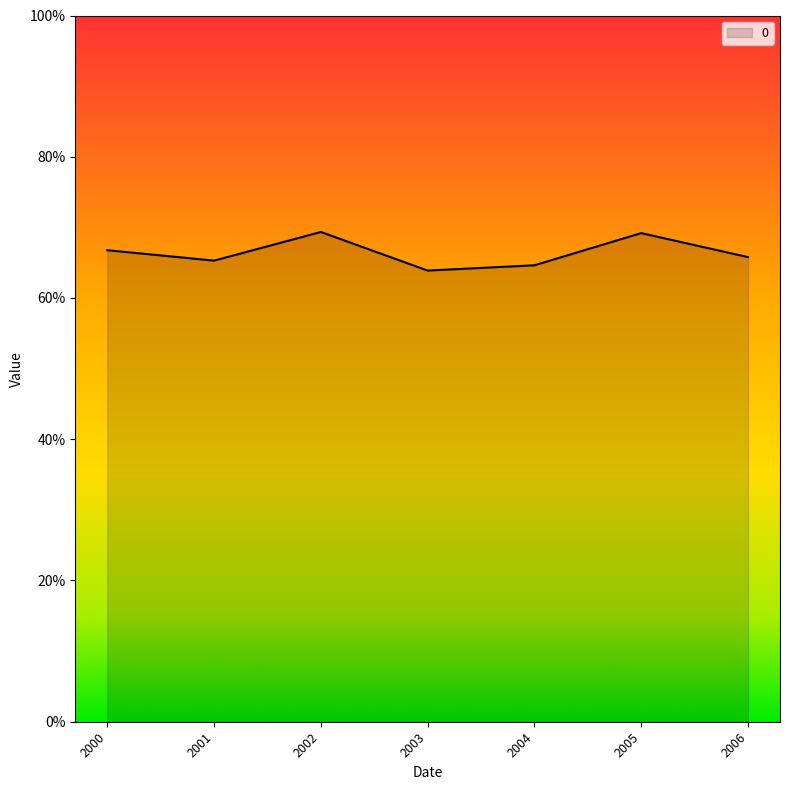

Does the chart have visible grid lines?

No